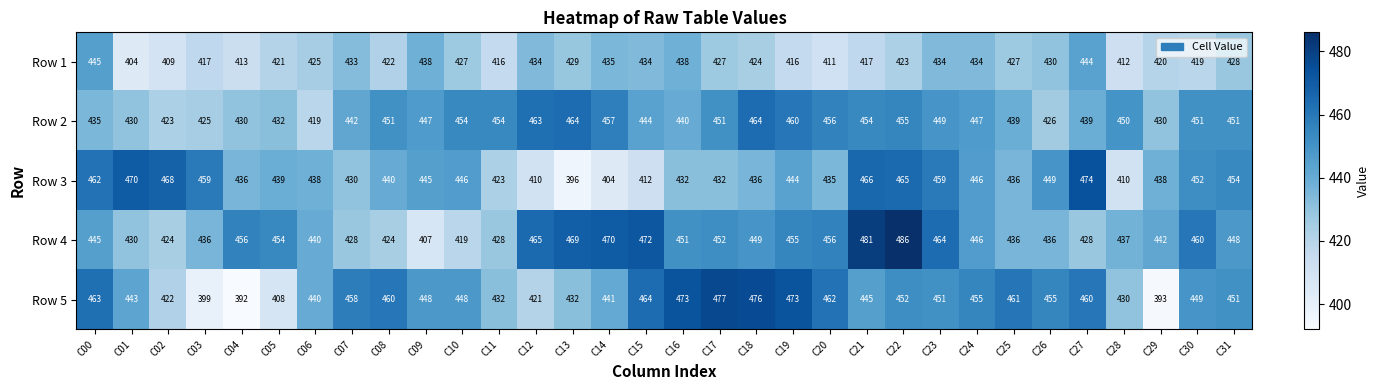

What is the sum of all Row 5 values?

14234